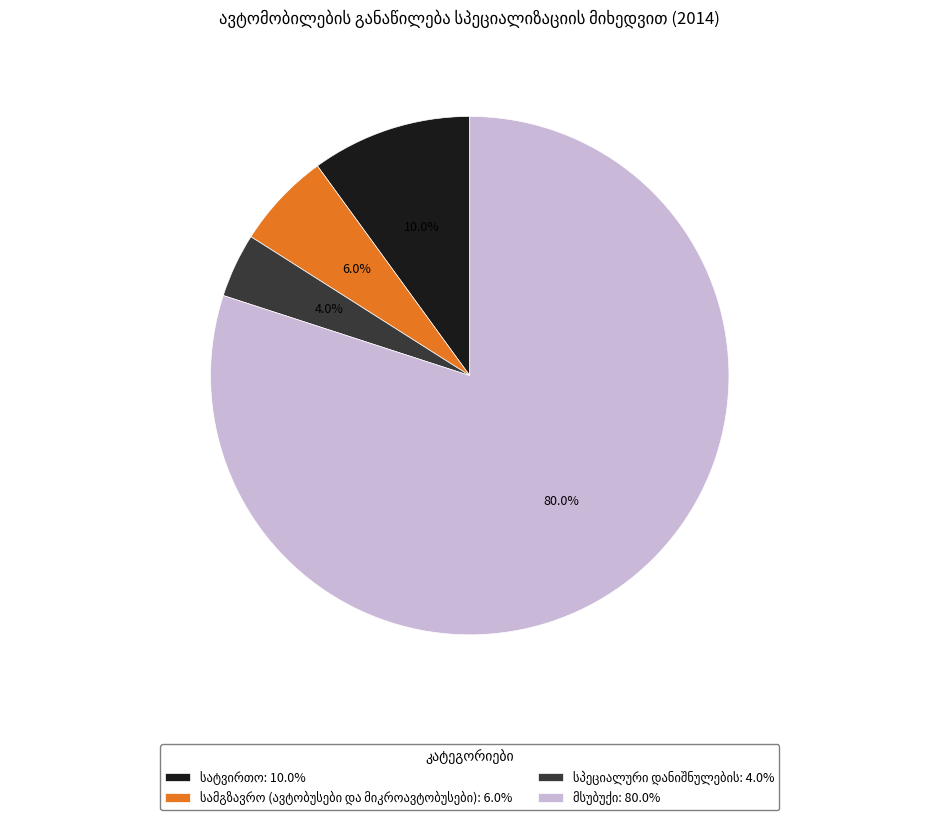

Does any single category account for the majority?

Yes